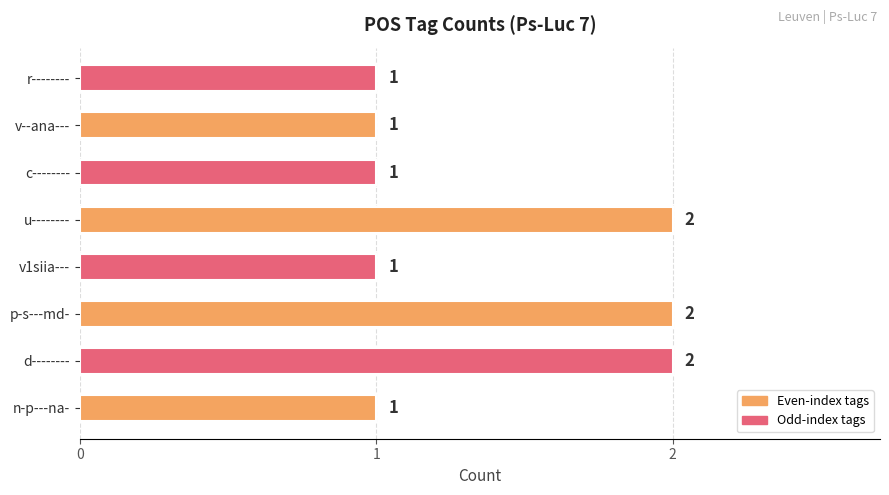

How many values are between 1 and 2?

8